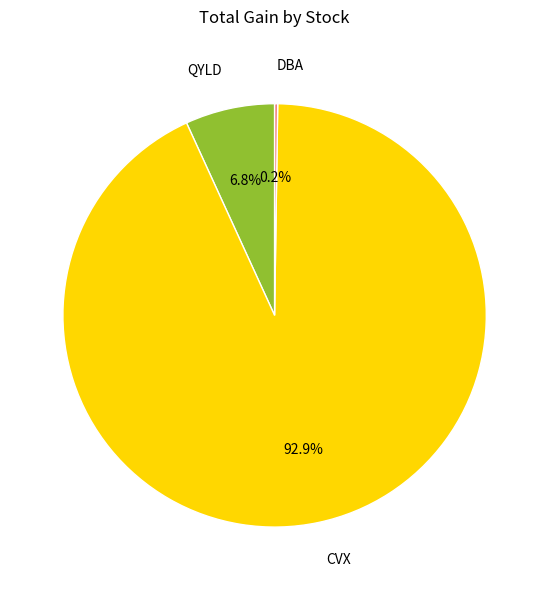

Is CVX the majority of the pie?

Yes